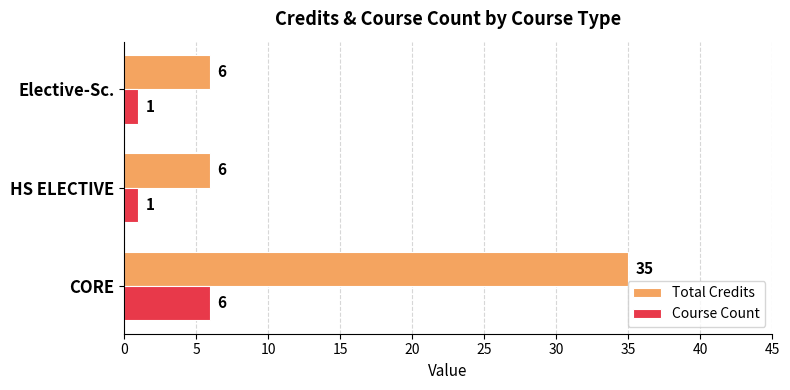

Count the Total Credits values in the range 6 to 35.

3